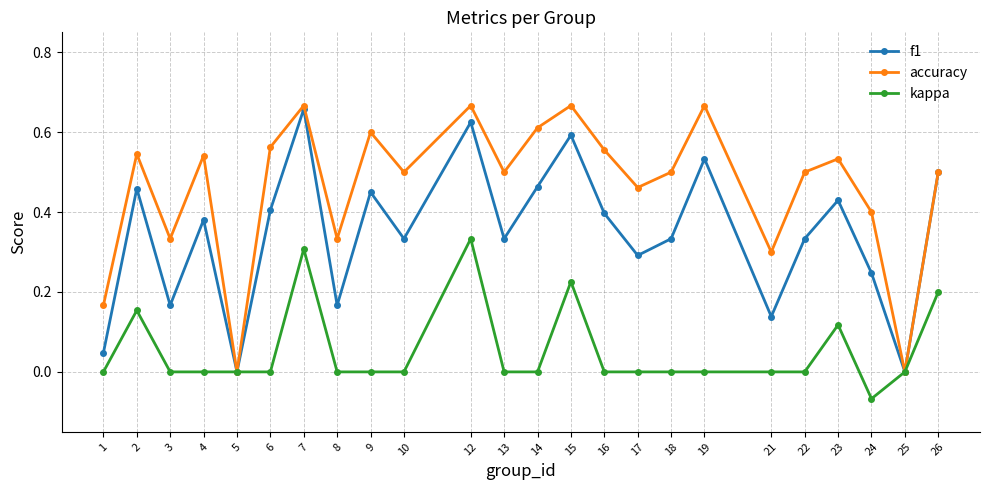

How many distinct data groups are displayed?

3